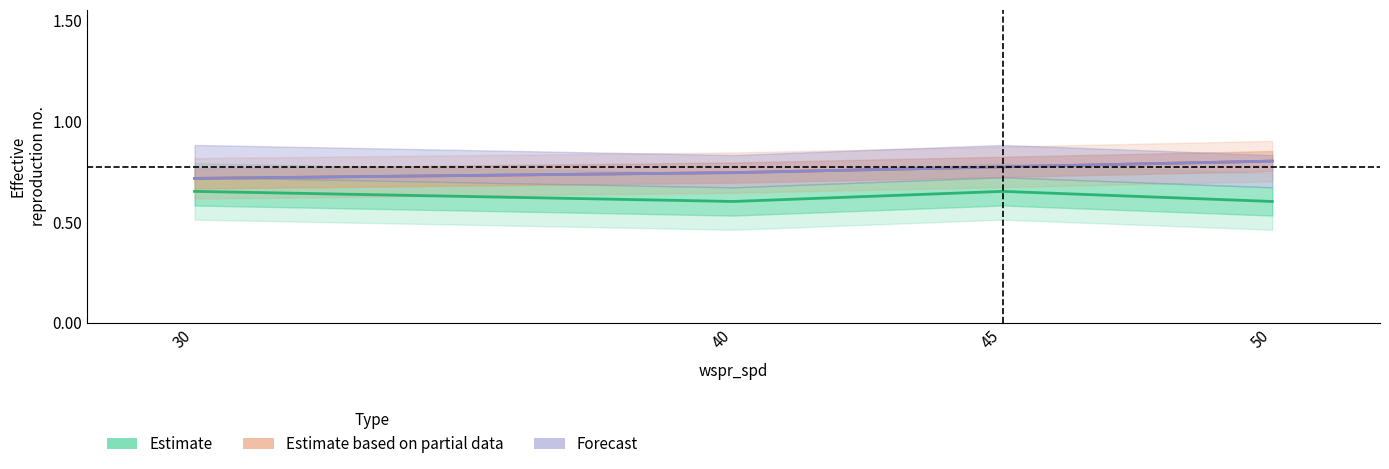

True or false: Forecast and Estimate cross at least once.

False